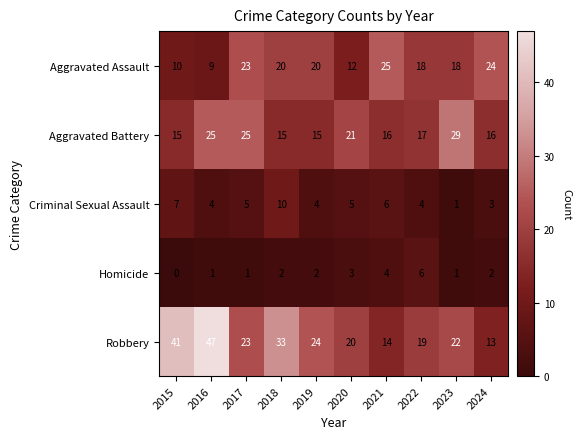

What is the sum of the Robbery values at 2018 and 2019?

57